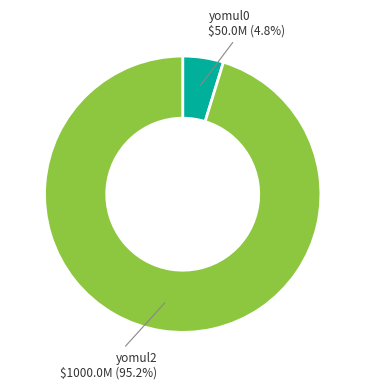

What percentage do yomul0 and yomul2 together represent?

100.0%